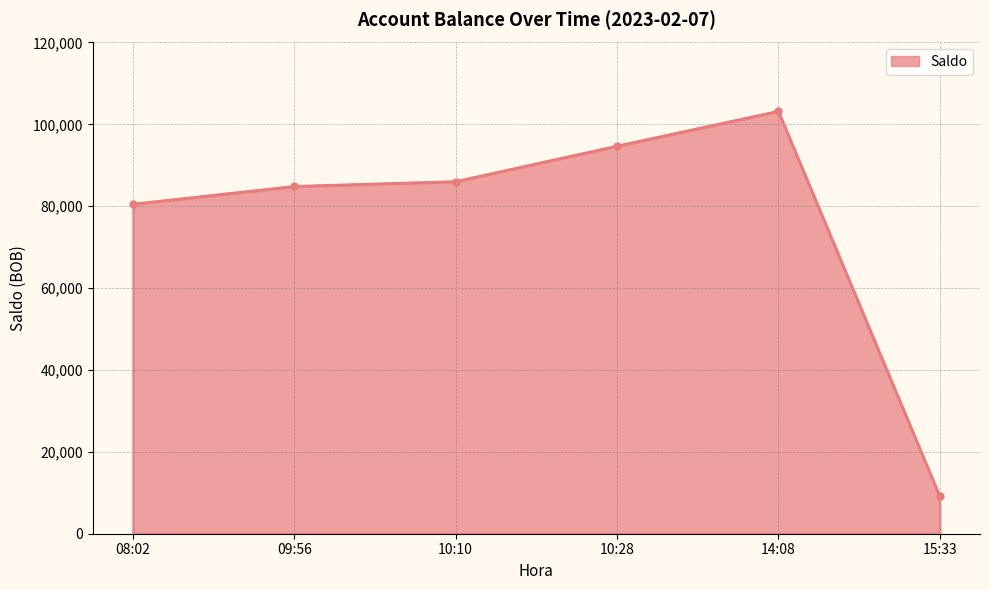

Where is the data nearest to the value 56181?

08:02